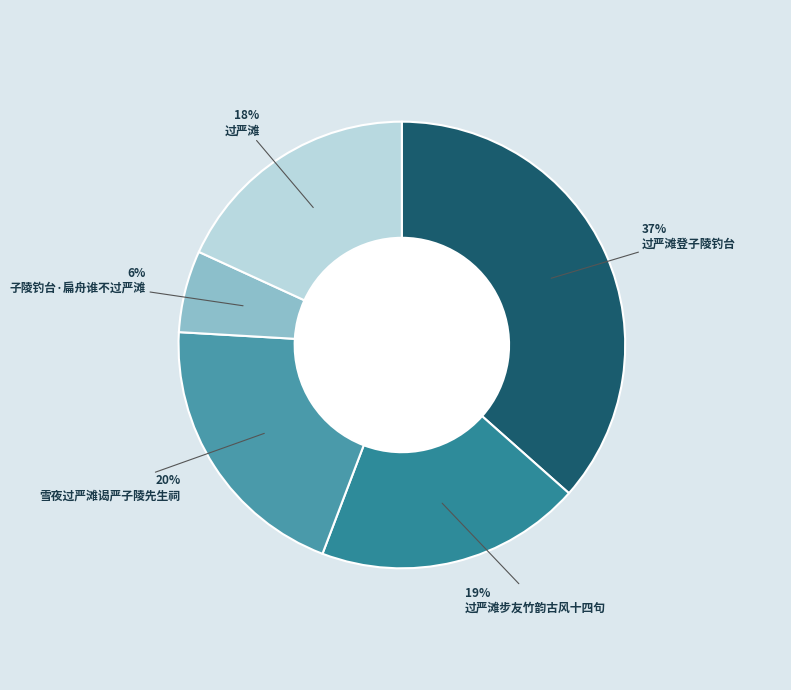

Rank the categories by value from lowest to highest.

子陵钓台·扁舟谁不过严滩, 过严滩, 过严滩步友竹韵古风十四句, 雪夜过严滩谒严子陵先生祠, 过严滩登子陵钓台